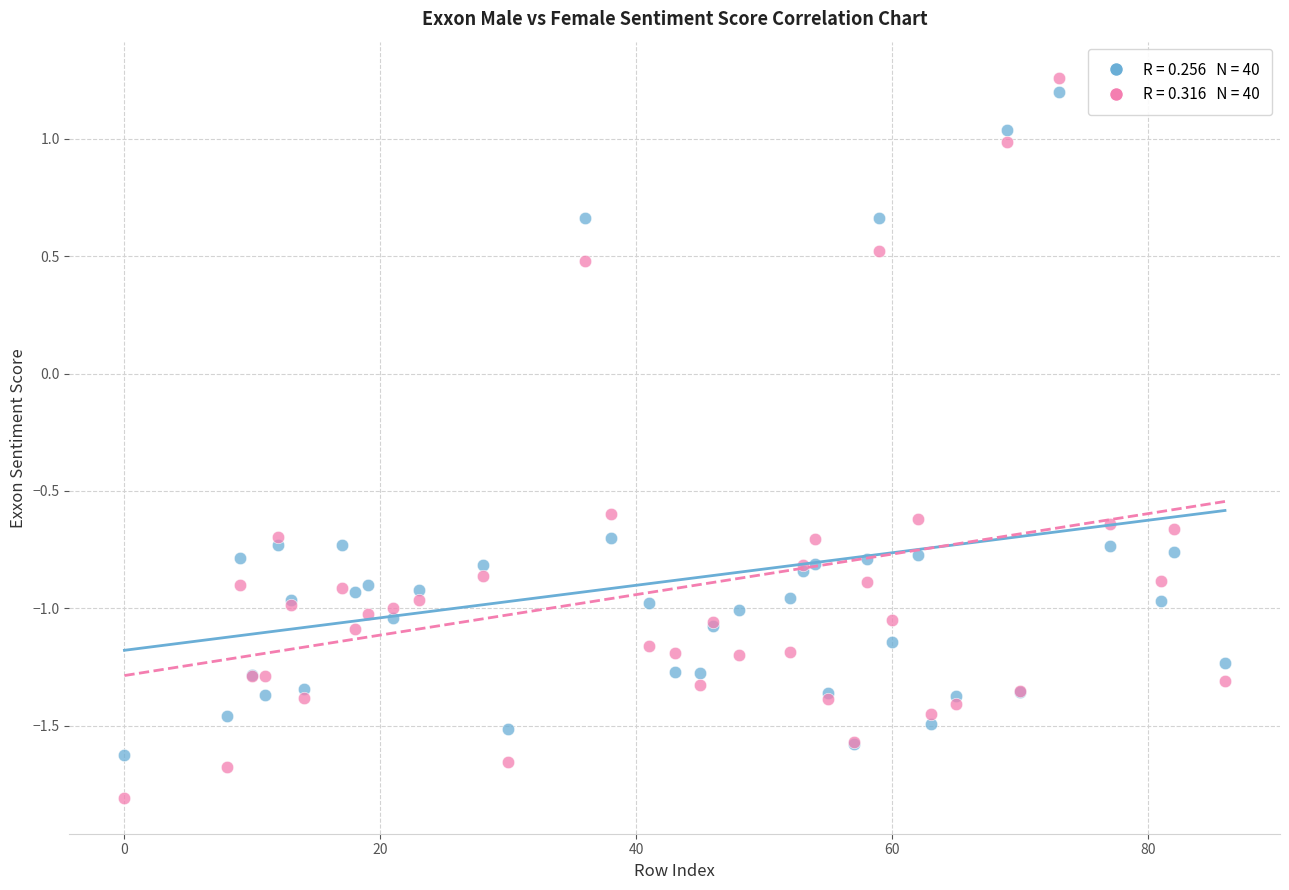

Across all series, what Y value is closest to 0?

0.5